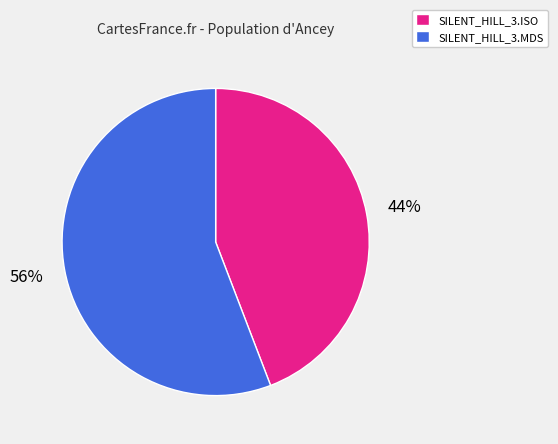

To the nearest percent, what is the difference between the SILENT_HILL_3.ISO and SILENT_HILL_3.MDS slice percentages?

12%